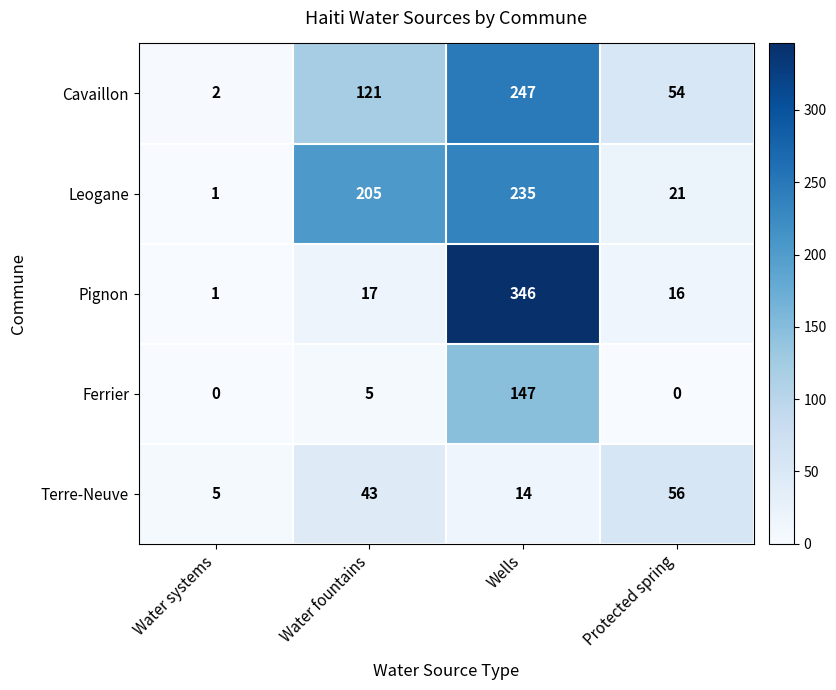

How many data points in Ferrier are less than 5?

2